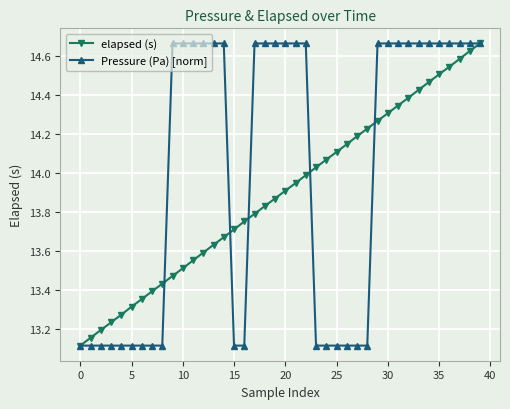

Which series has the largest total across all categories?

Pressure (Pa) [norm]